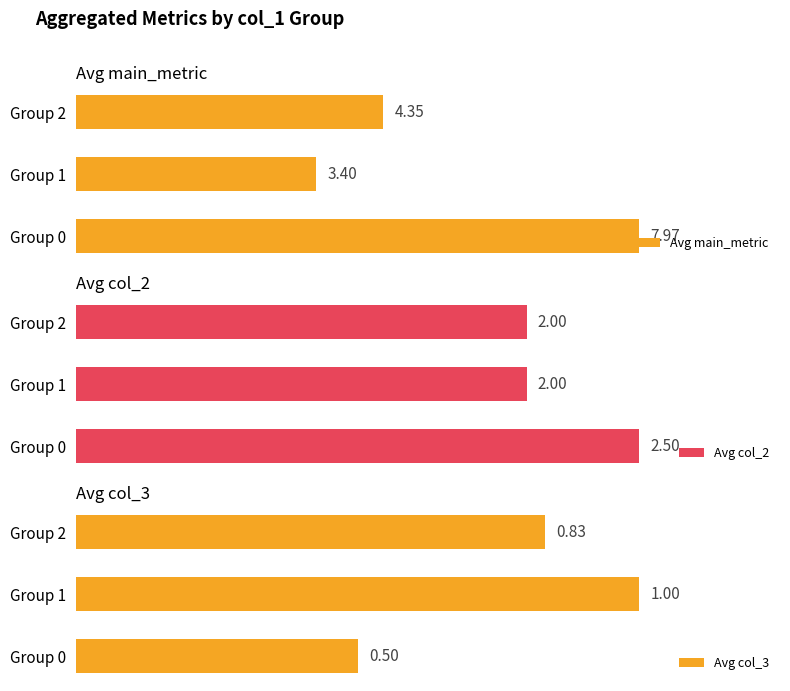

What is the minimum value for Avg col_3?

0.5